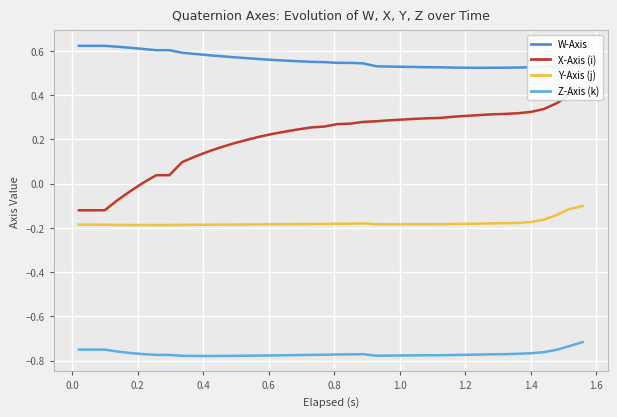

How many series are shown in this chart?

4